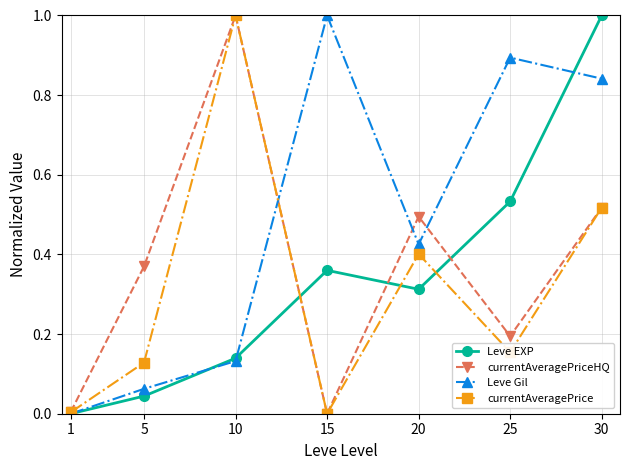

Does the chart display data point markers on the line(s)?

Yes